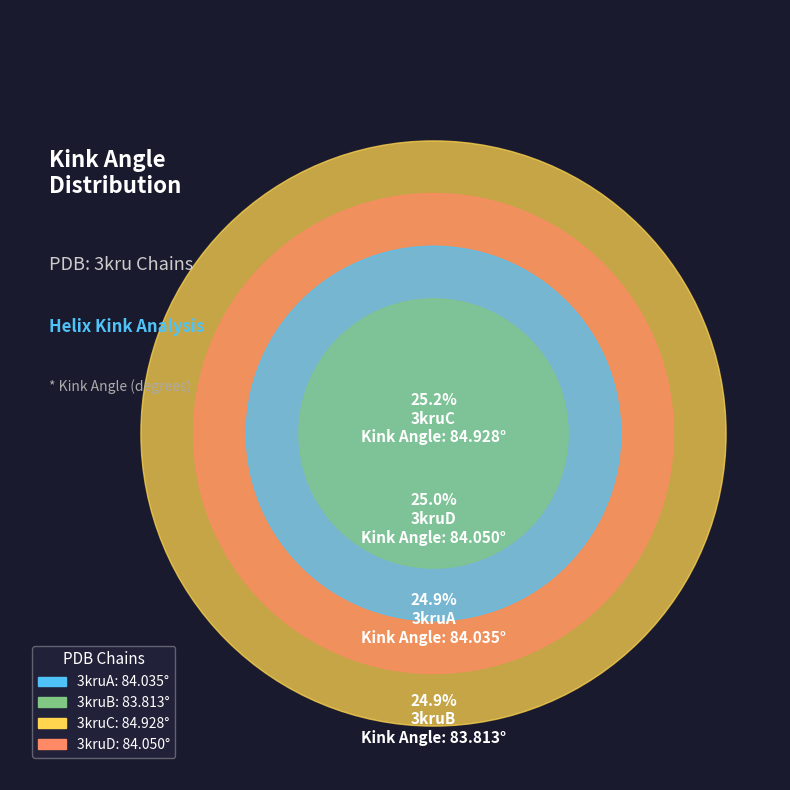

Rank the categories by value from highest to lowest.

3kruC, 3kruD, 3kruA, 3kruB